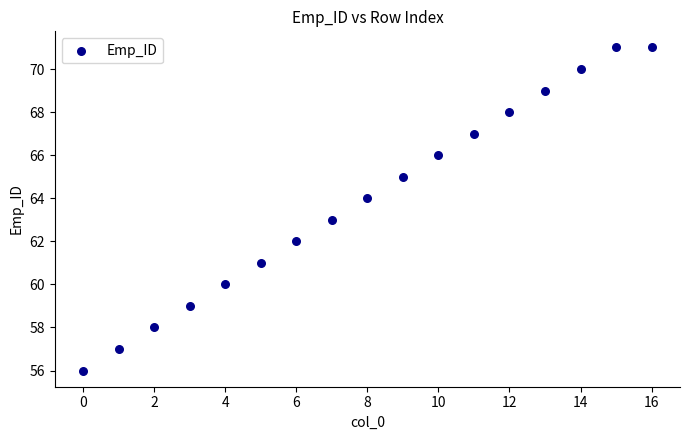

What is the range of Y values (max minus min)?

15